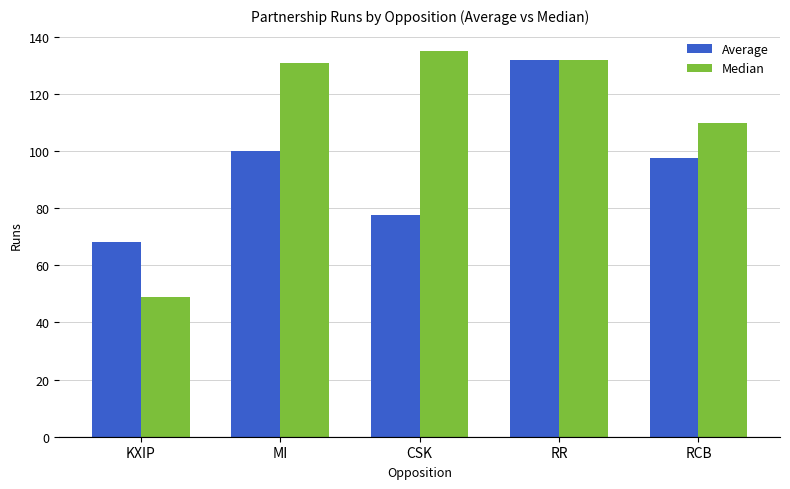

Are the bars horizontal?

No